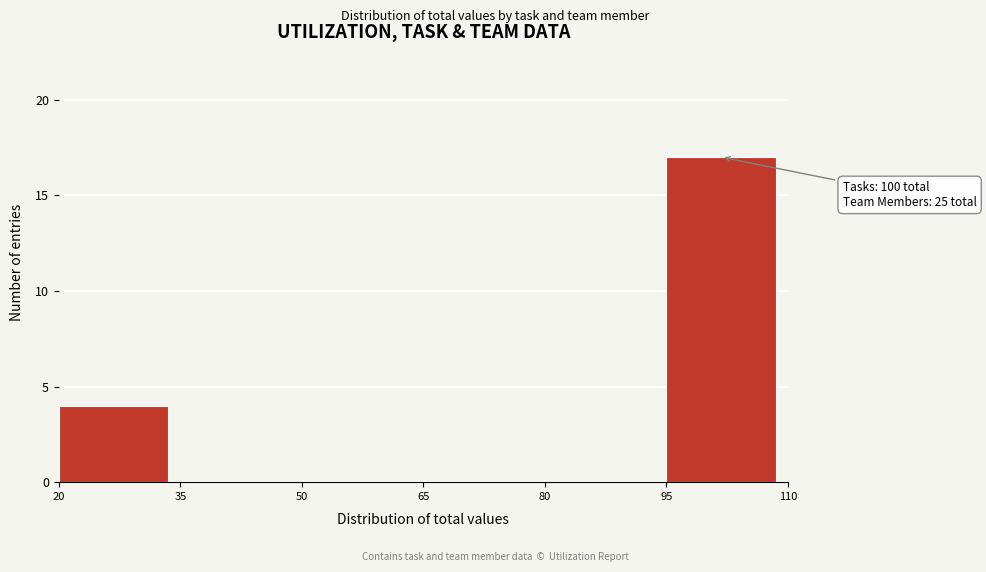

Which range on the x-axis has the tallest bar?

95 to 110